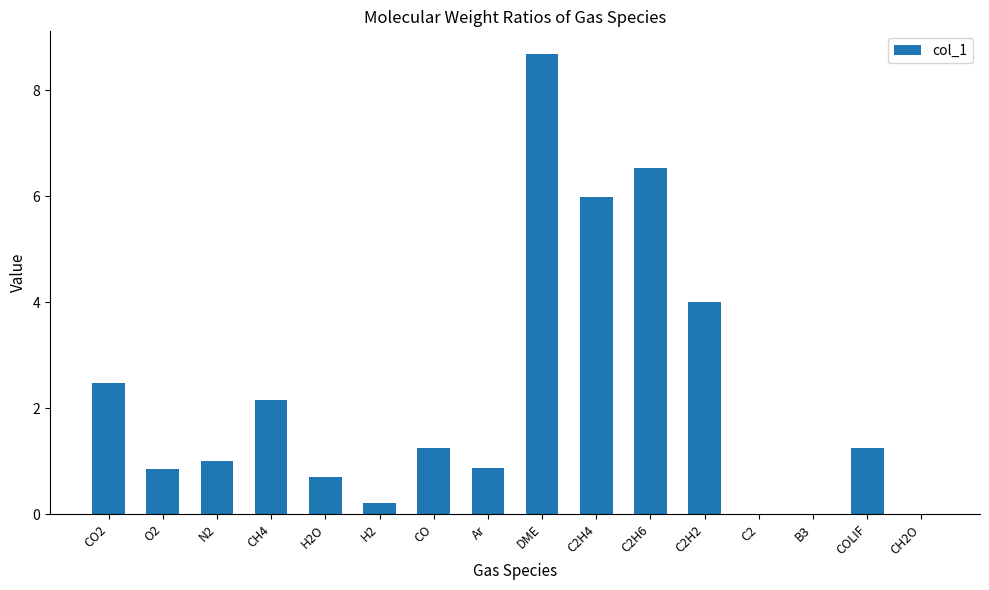

Between CH2O and H2, which is larger?

H2